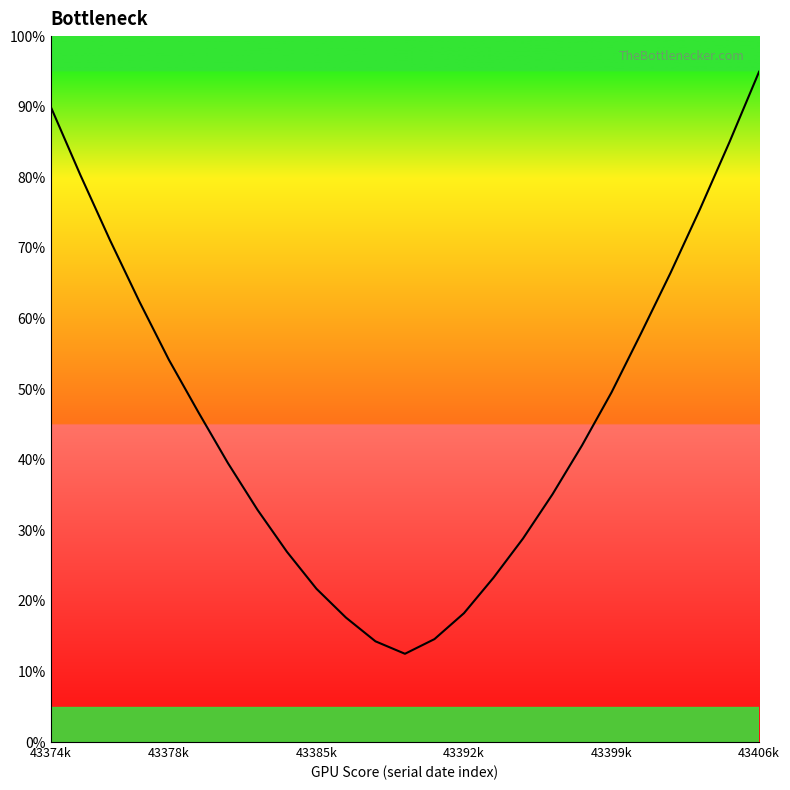

What is the difference between the maximum and minimum values?

82.5